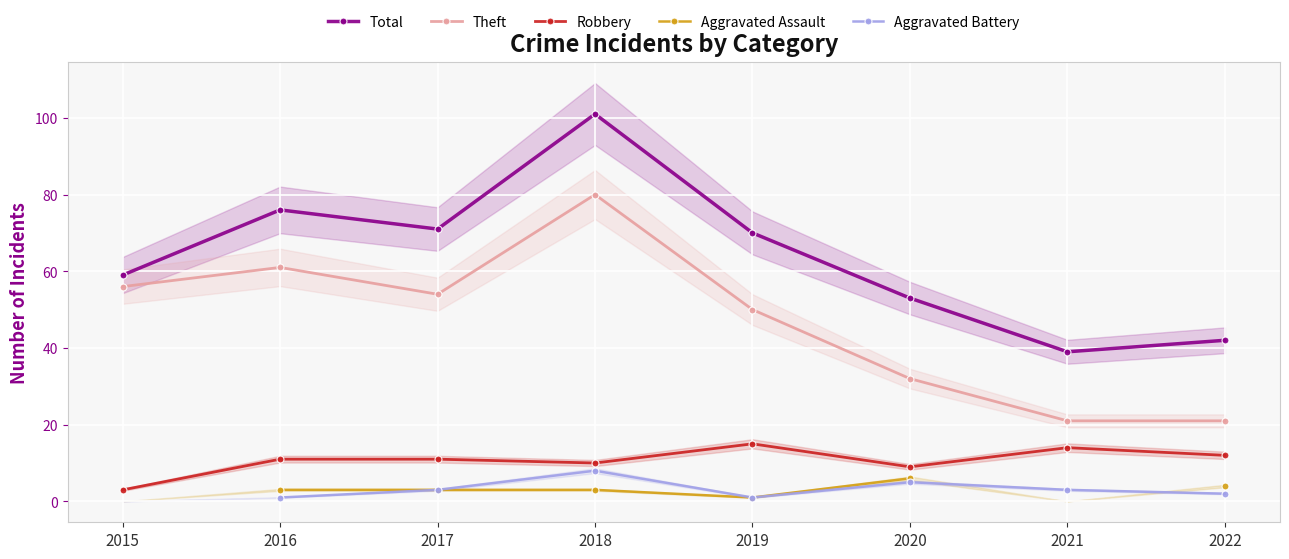

The value of Total at 2018 is 22.7. True or false?

False